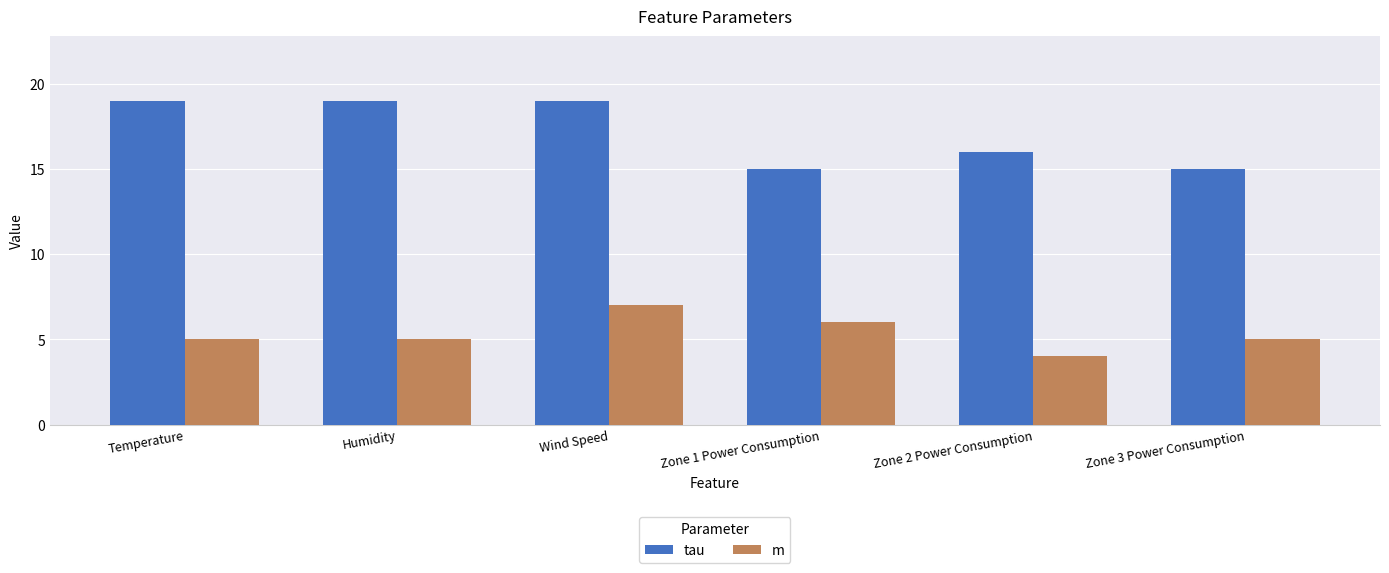

What position from the left is Humidity?

2